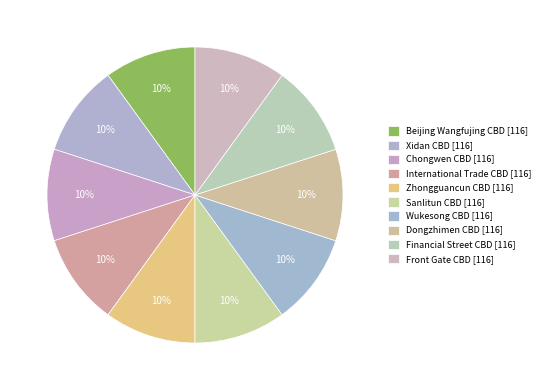

Is it true that Beijing Wangfujing CBD is 10% of the pie?

True